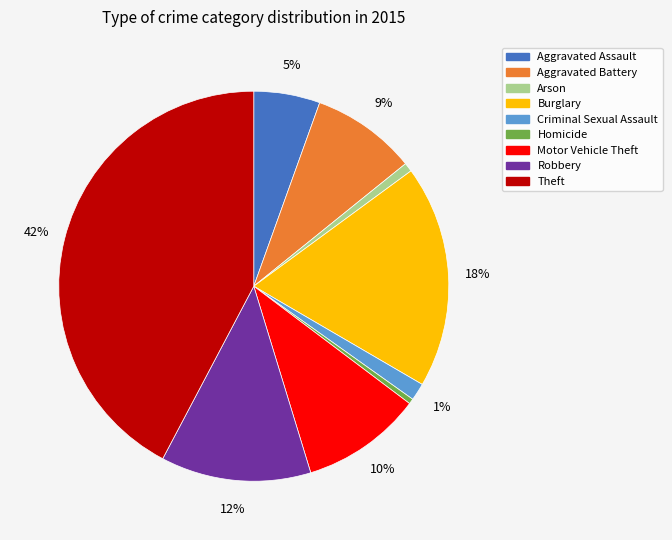

To the nearest percent, what is the difference between the Aggravated Battery and Arson slice percentages?

8%